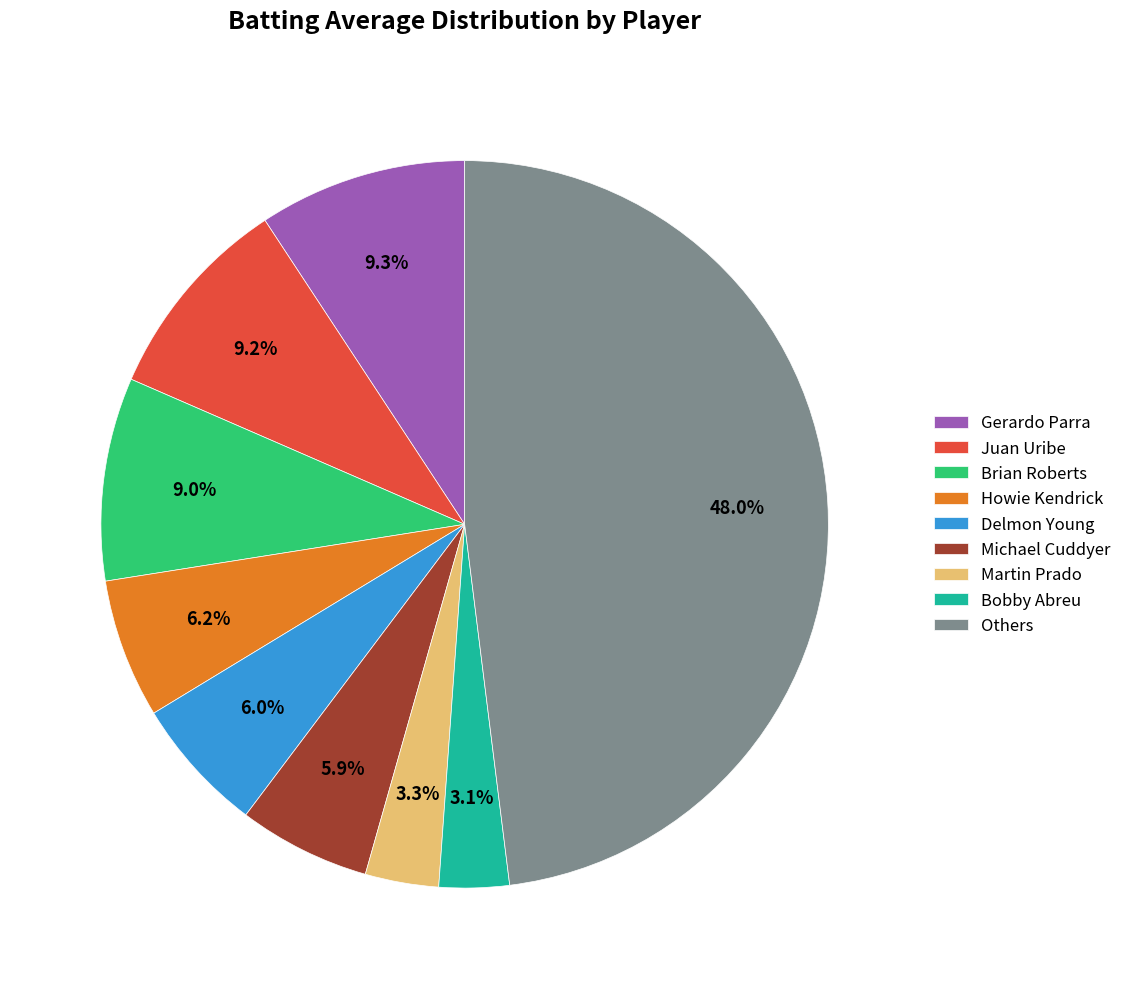

Combined, what portion of the pie is Martin Prado and Juan Uribe?

12.5%